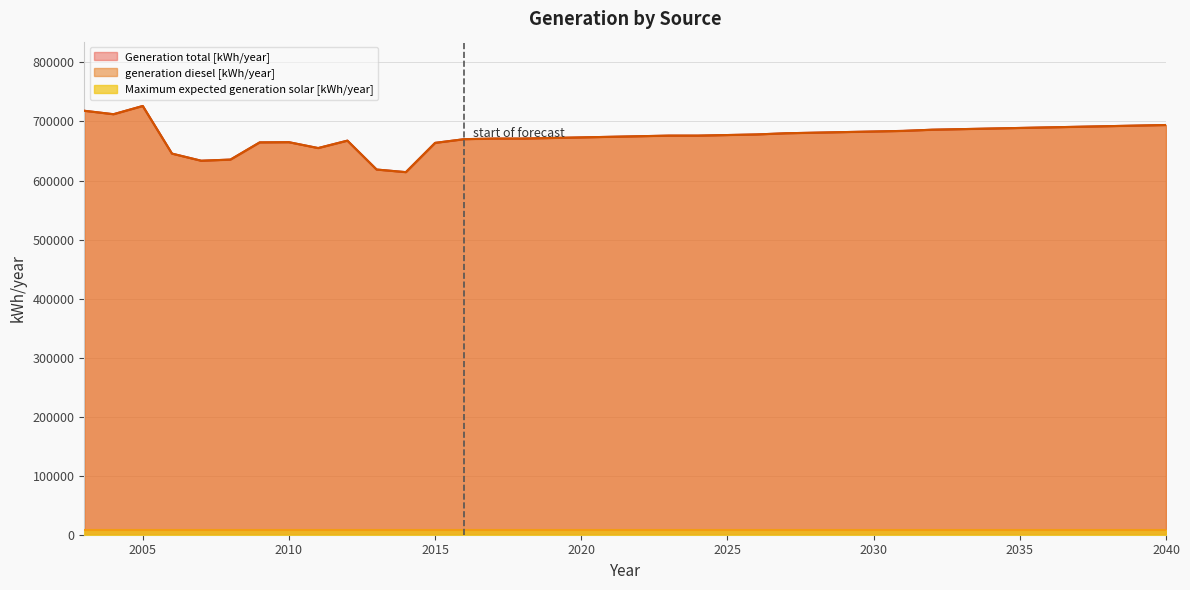

What is the approximate value of Generation total [kWh/year] at 2023, to the nearest 10?

676000